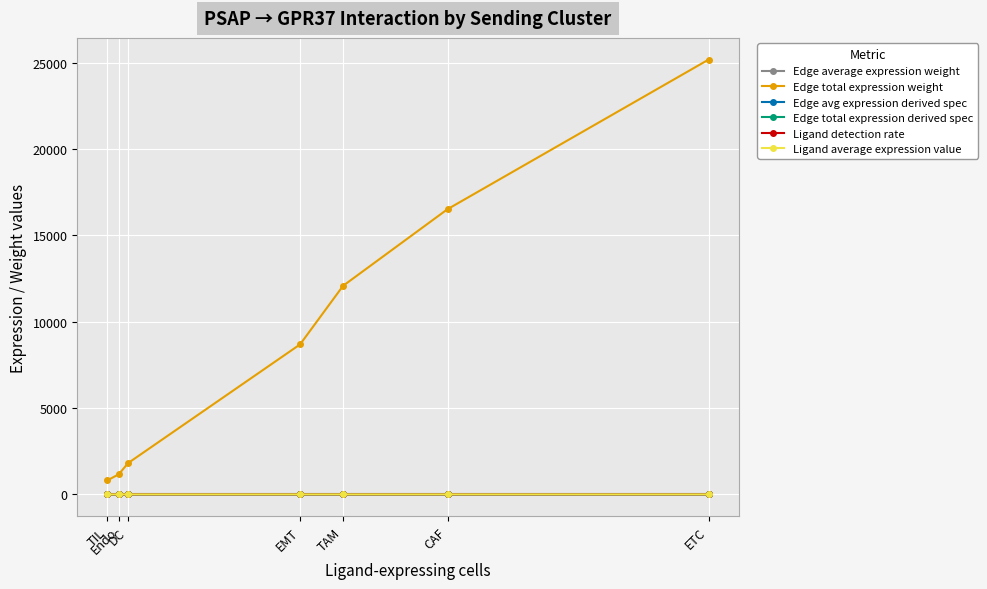

True or false: Edge total expression weight and Edge average expression weight cross at least once.

False